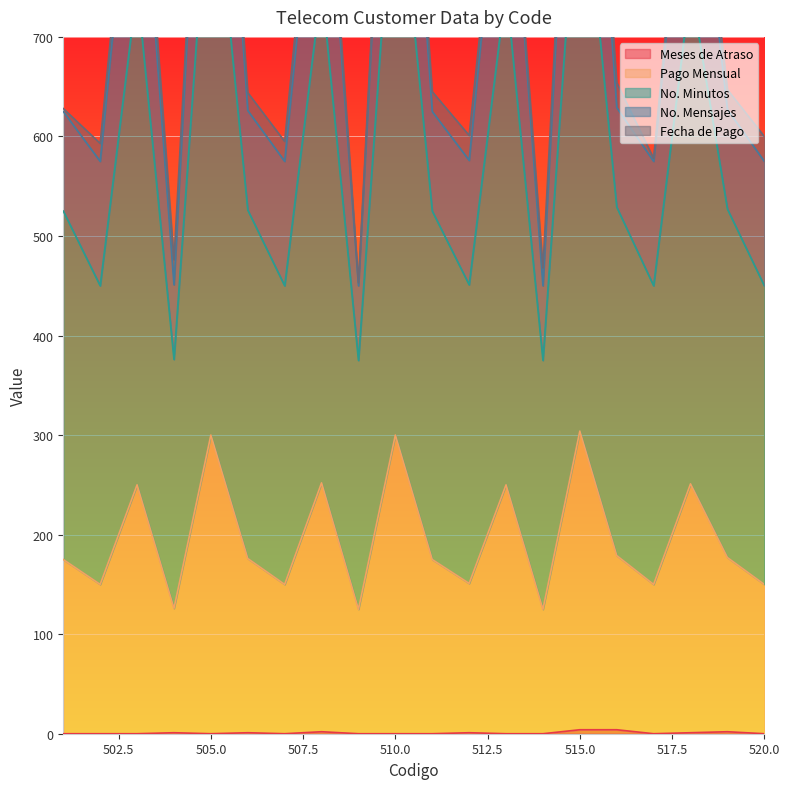

True or false: Meses de Atraso and Pago Mensual cross at least once.

False